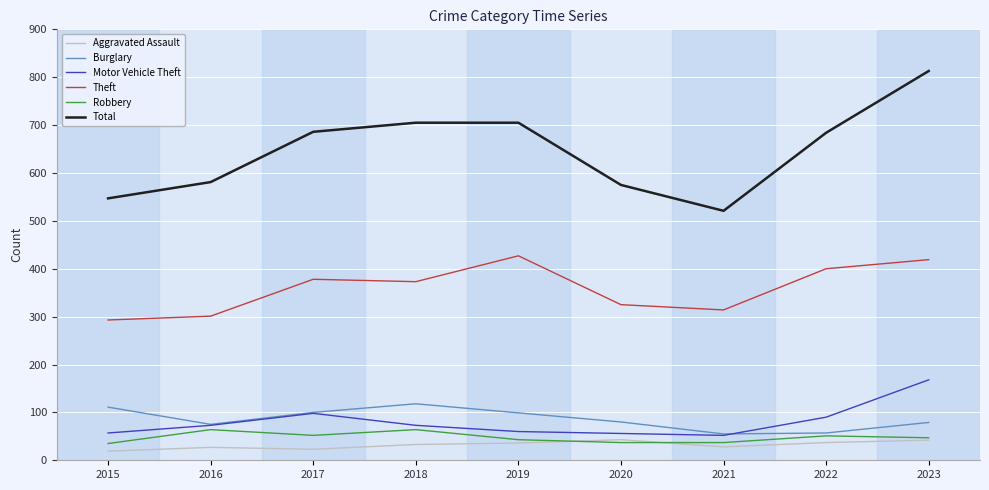

Which series changed the most between 2015 and 2022?

Total